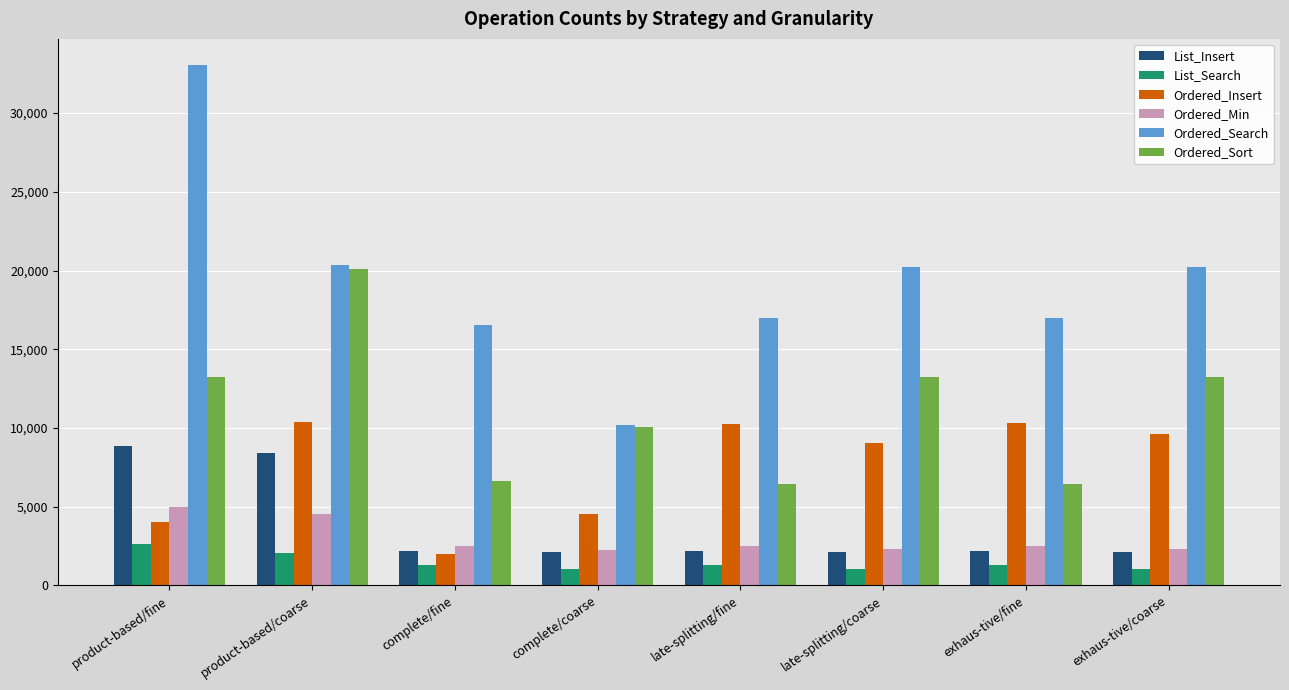

What are all the series names shown in the legend?

List_Insert, List_Search, Ordered_Insert, Ordered_Min, Ordered_Search, Ordered_Sort